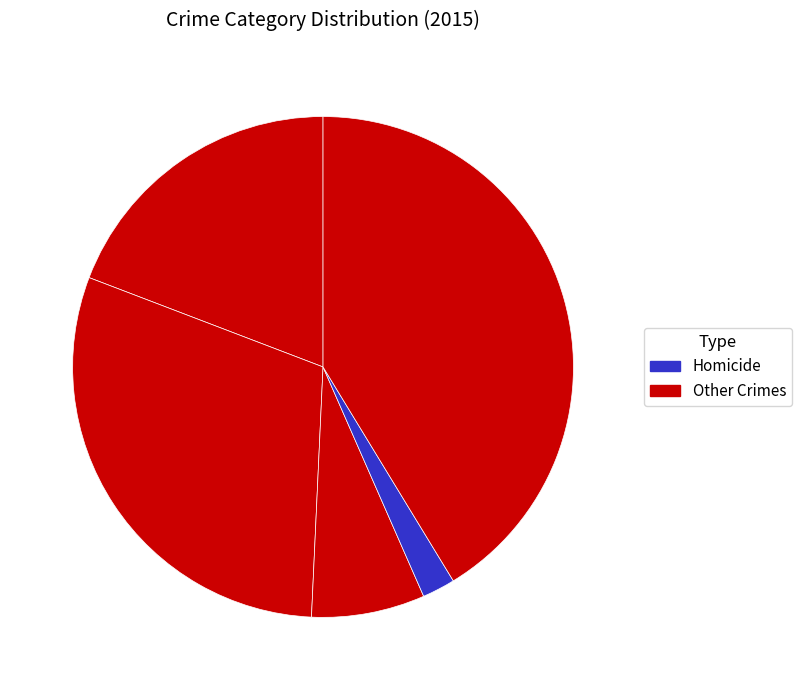

How many slices are in this pie chart?

5